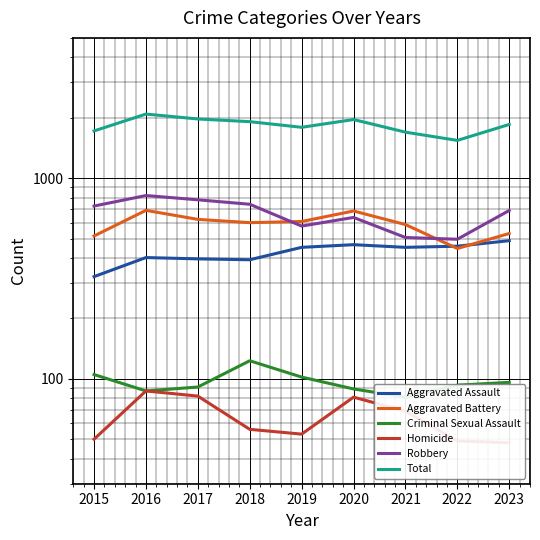

What is the lowest value of the Robbery series?

496